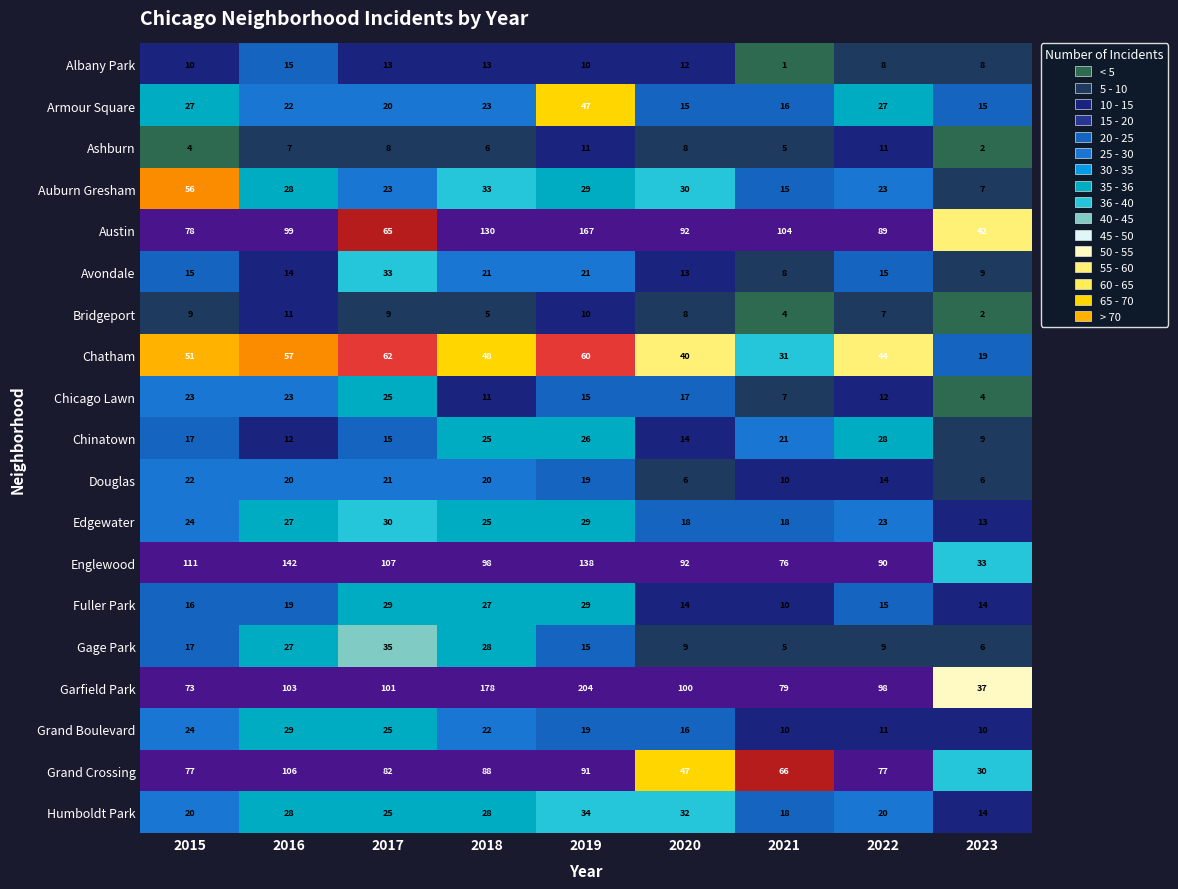

Which category has the lowest value in the Avondale series?

2021